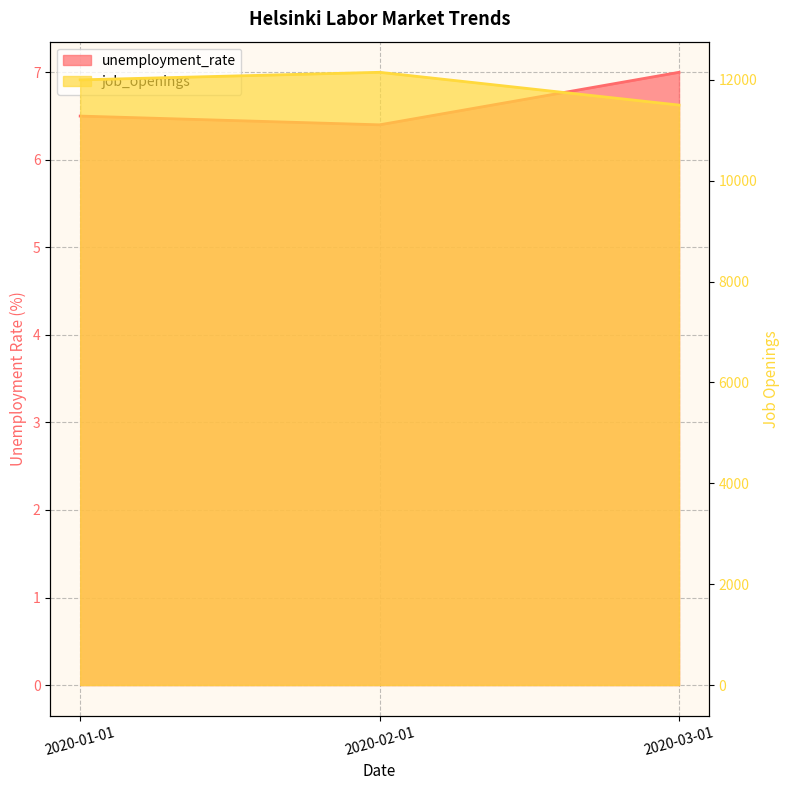

What is the value of the job_openings point at the 1st from the left?

12000.0